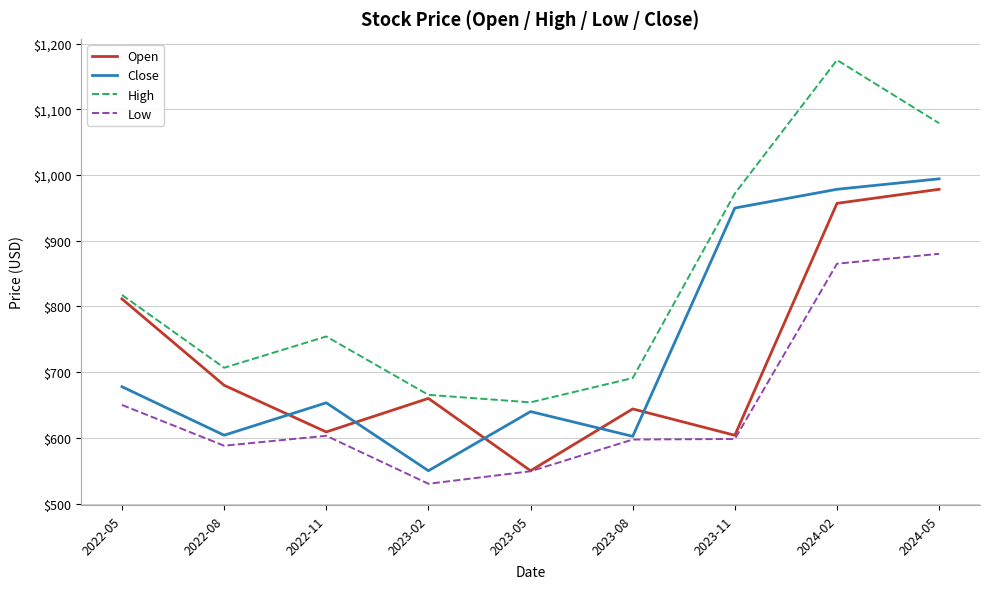

What position from the left is 2024-05?

9